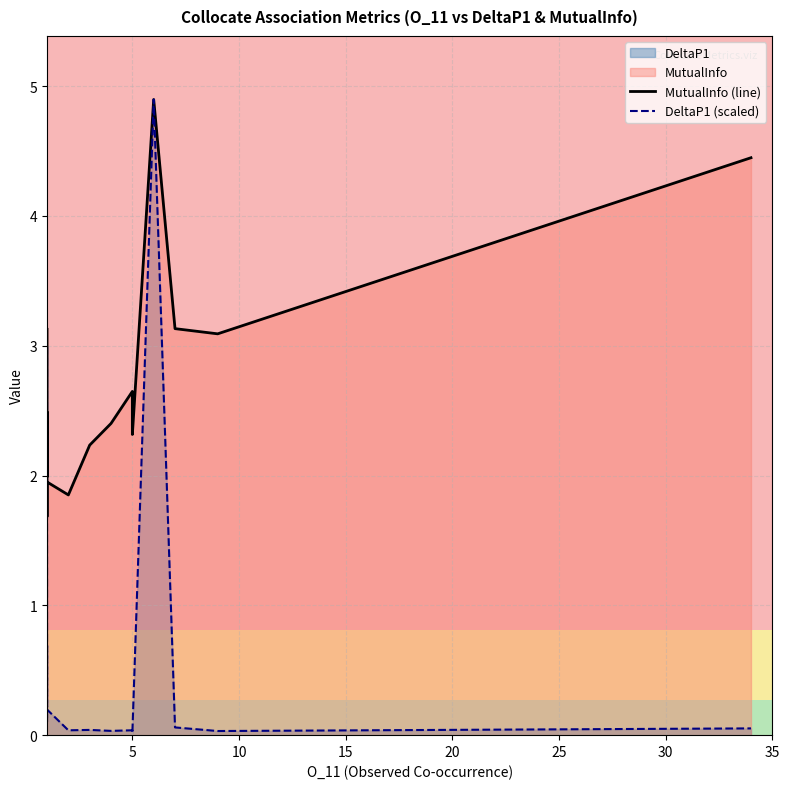

How many interior local peaks does the DeltaP1 (scaled) series have?

5